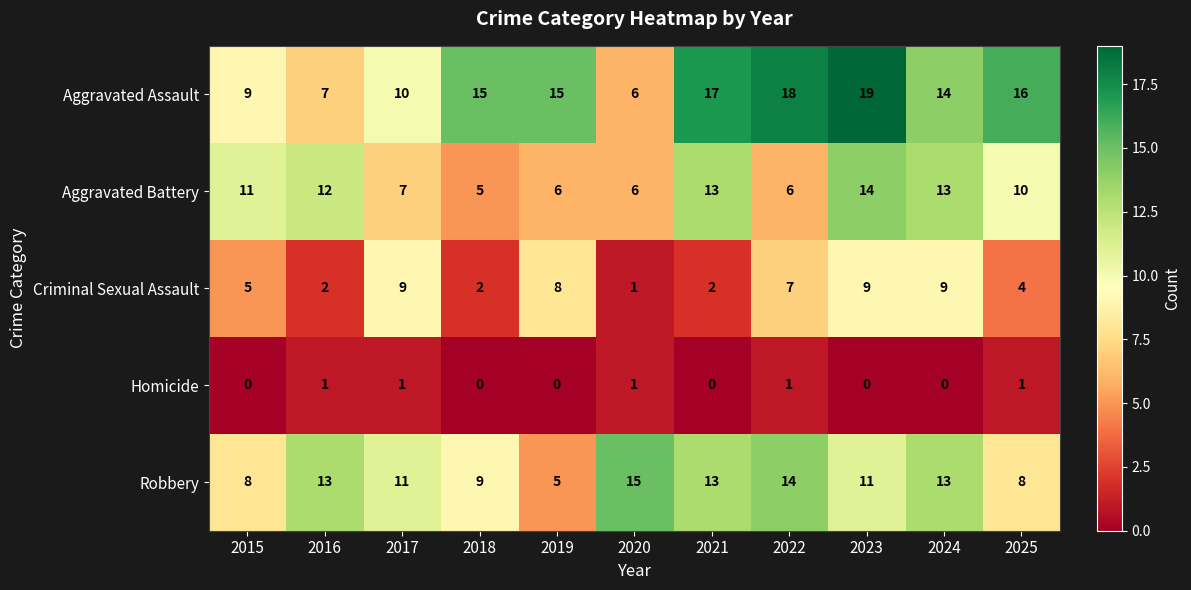

How many data points does each series have?

11